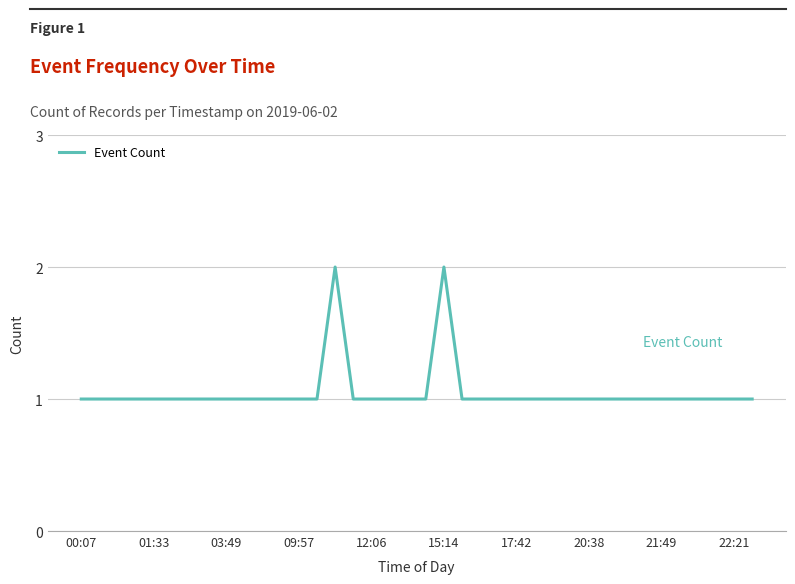

What is the sum of all values?

40